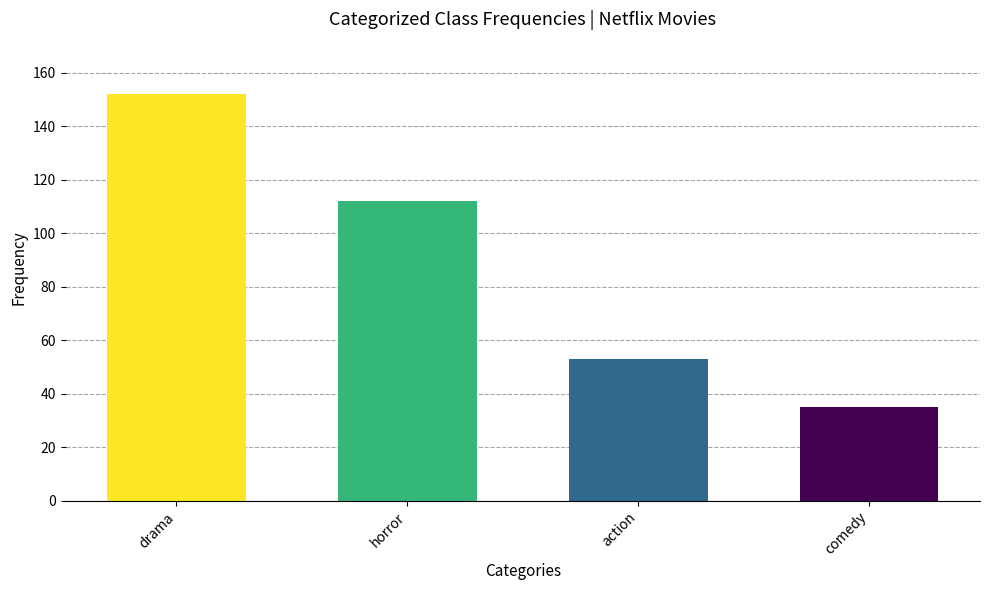

What is the average value?

88